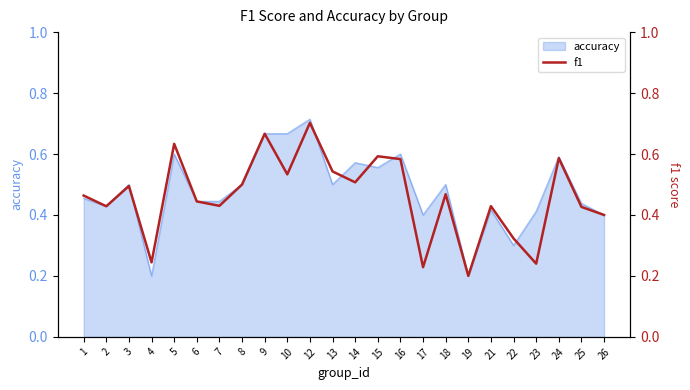

Reading right to left, what are all the values shown in this chart?

26=0.4	25=0.4	24=0.6	23=0.2	22=0.3	21=0.4	19=0.2	18=0.5	17=0.2	16=0.6	15=0.6	14=0.5	13=0.5	12=0.7	10=0.5	9=0.7	8=0.5	7=0.4	6=0.4	5=0.6	4=0.2	3=0.5	2=0.4	1=0.5